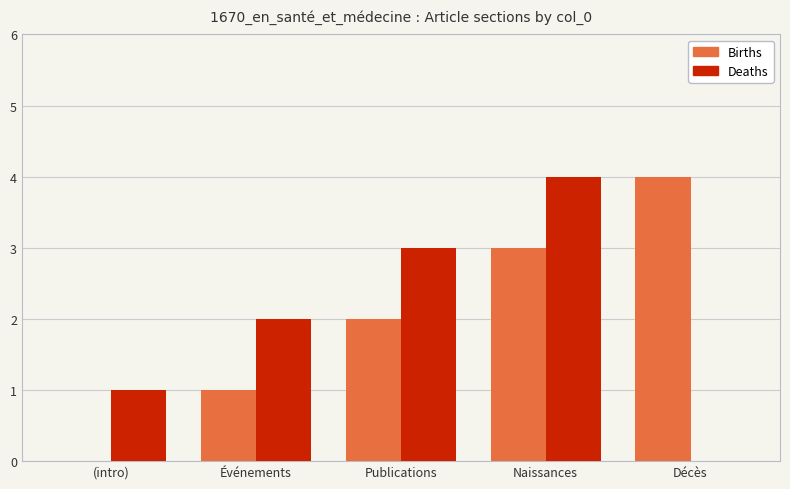

Which category has the highest value in the Deaths series?

Naissances